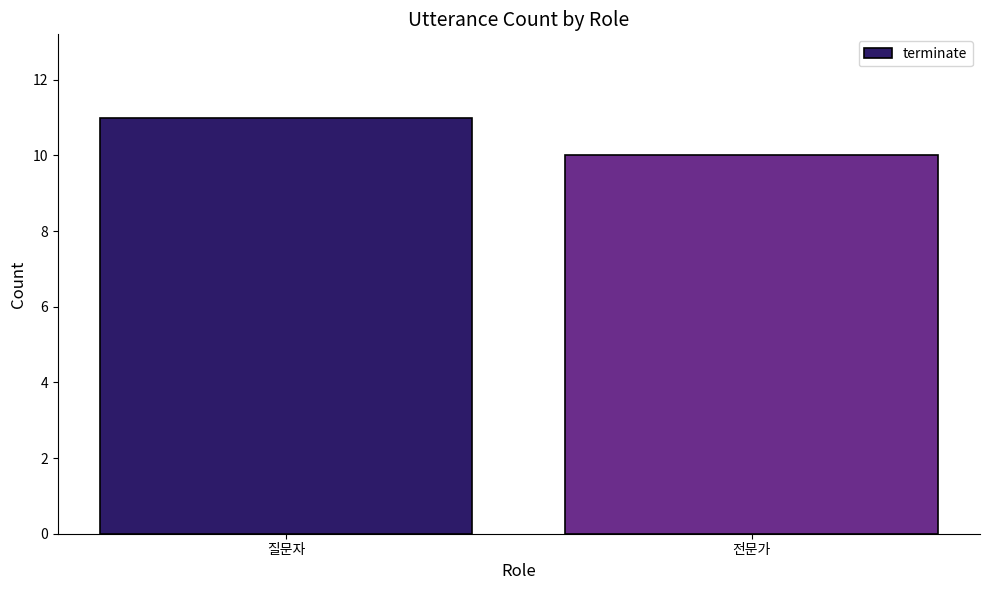

Reading left to right, what are all the values shown in this chart?

질문자=11	전문가=10